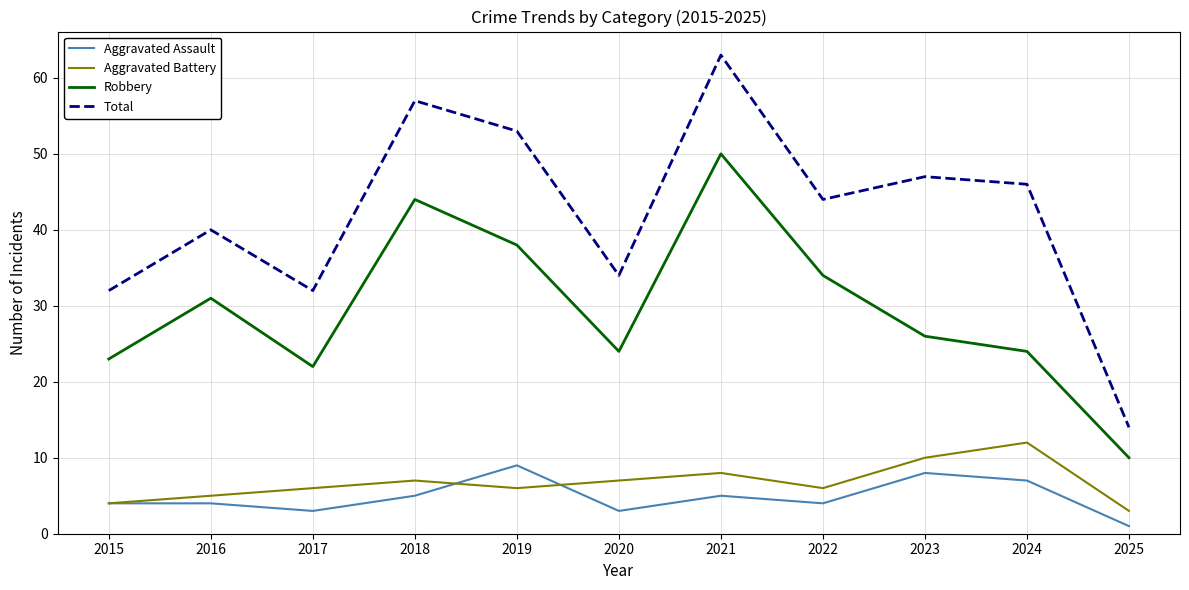

What is the spread (max minus min) of values at 2020?

31